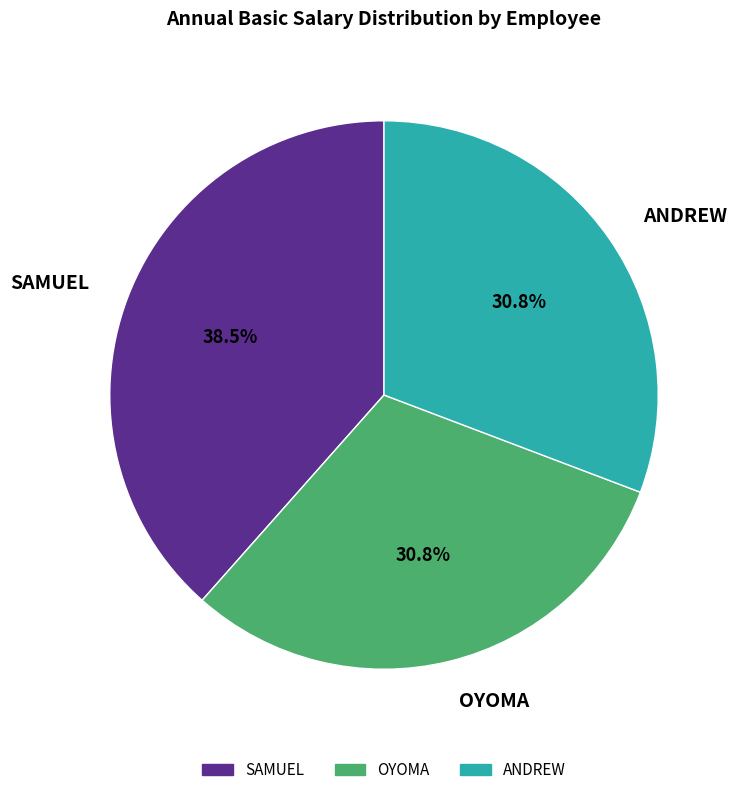

True or false: ANDREW accounts for 31% of the total.

True